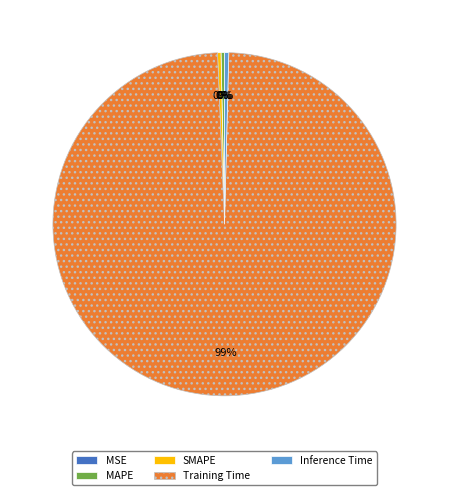

The MAPE slice represents 0% of the pie. True or false?

True